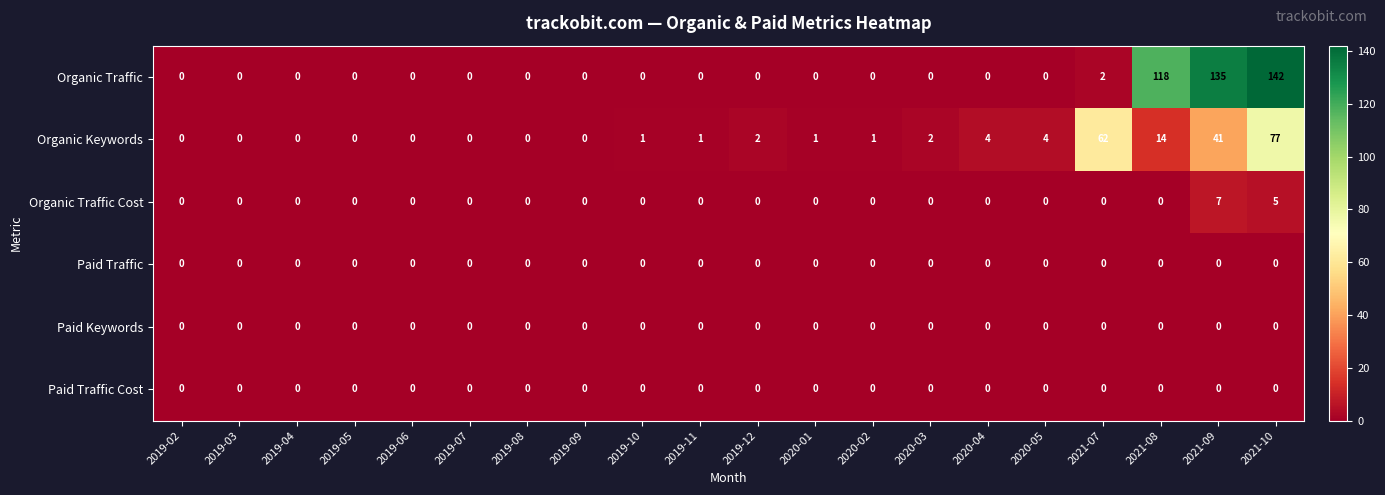

Which series changed the most between 2019-09 and 2019-12?

Organic Keywords